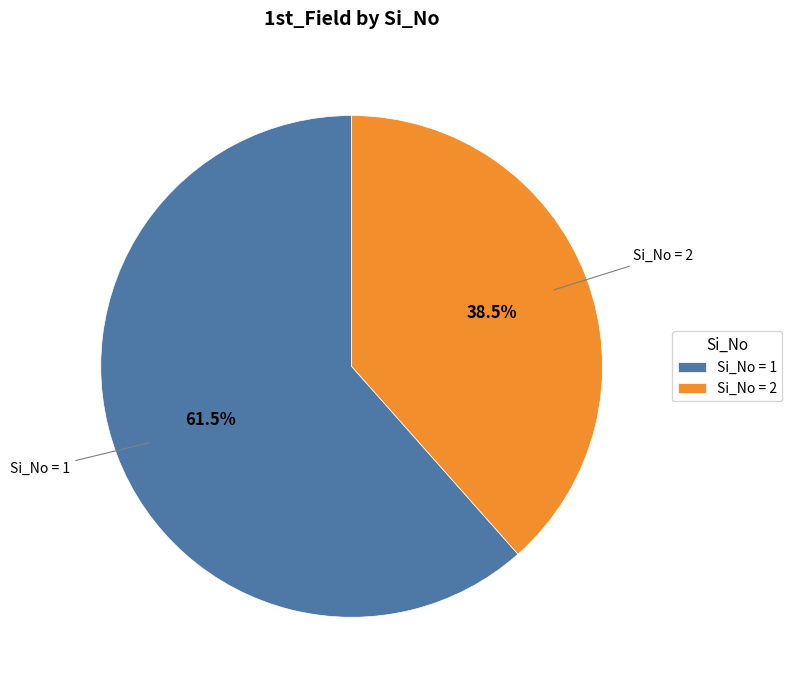

Which category has the biggest portion of the pie?

Si_No = 1